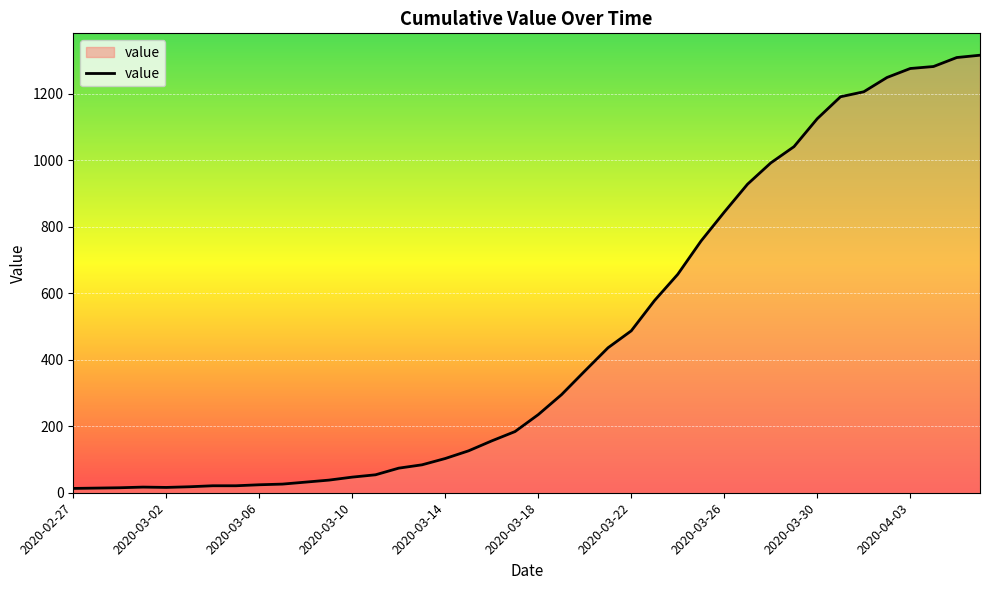

What is the maximum value shown in the chart?

1316